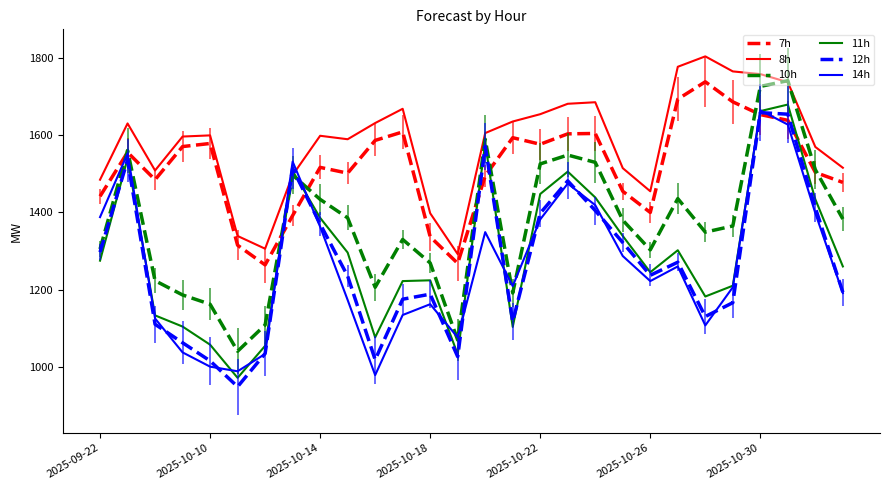

Which series has the largest total across all categories?

8h